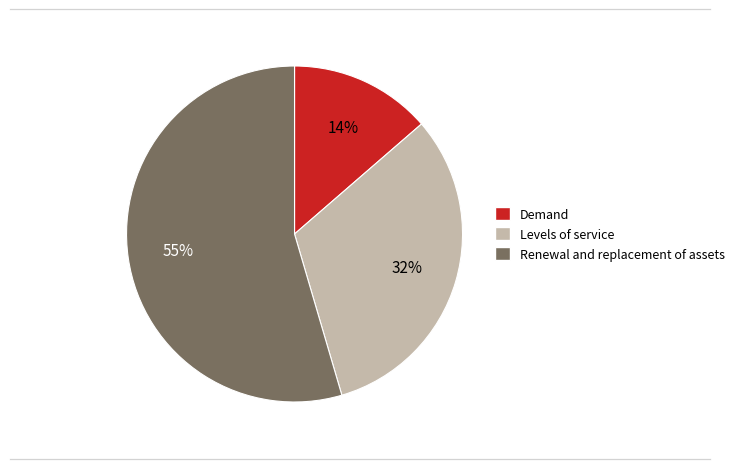

To the nearest percent, what is the average slice percentage?

33%